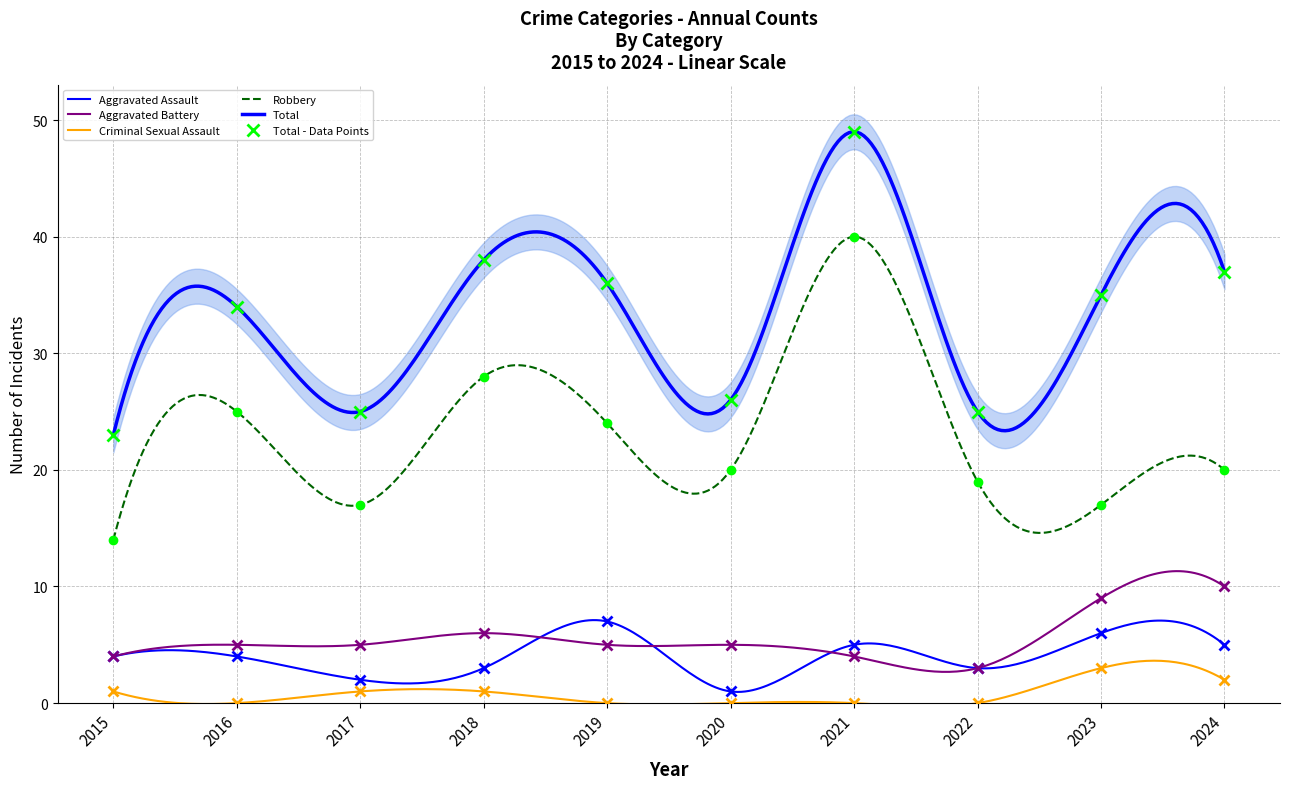

Reading left to right, extract all data points from this chart.

Aggravated Assault: 4	4	2	3	7	1	5	3	6	5
Aggravated Battery: 4	5	5	6	5	5	4	3	9	10
Criminal Sexual Assault: 1	0	1	1	0	0	0	0	3	2
Robbery: 14	25	17	28	24	20	40	19	17	20
Total: 23	34	25	38	36	26	49	25	35	37